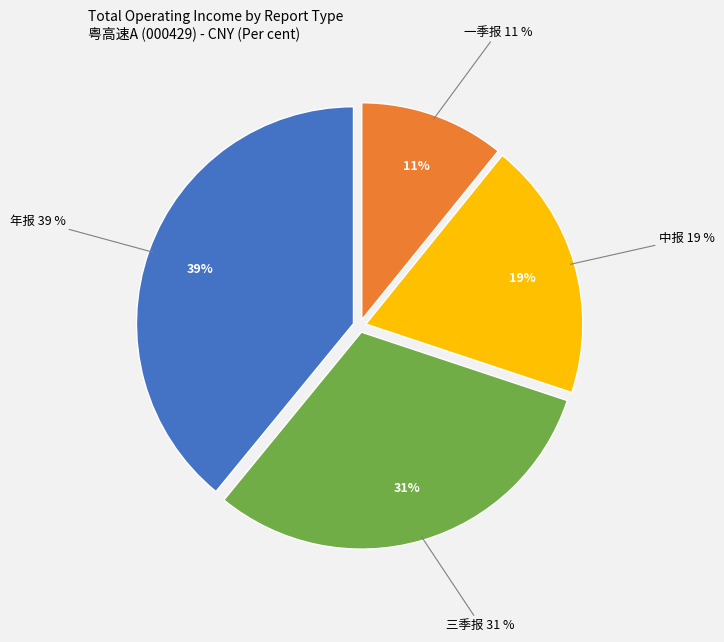

How many slices are in this pie chart?

4